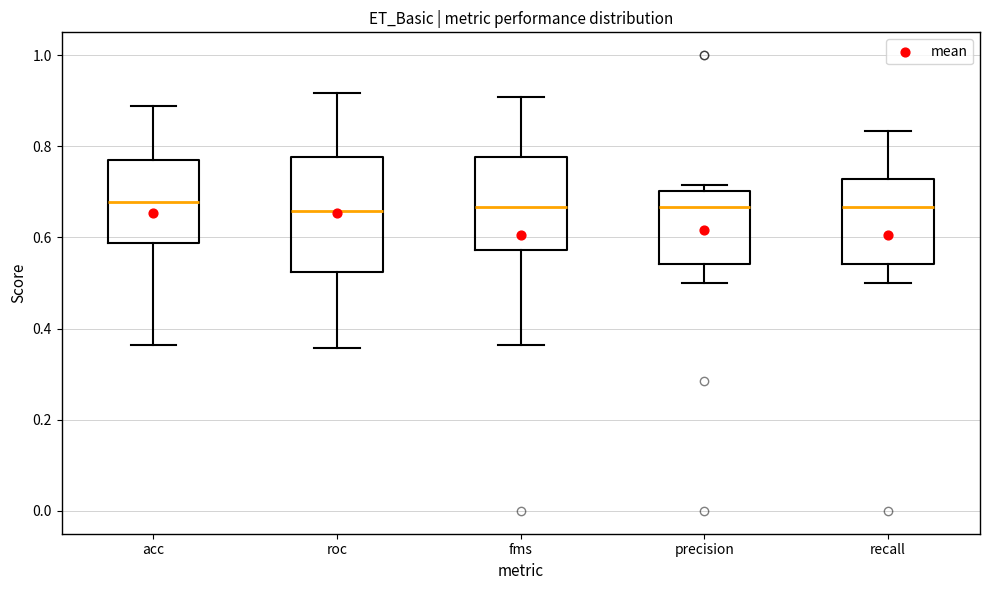

Where is the lower edge of the box for precision on the y-axis? The values are not printed on the chart, so give them approximately, as read against the axis.

0.54